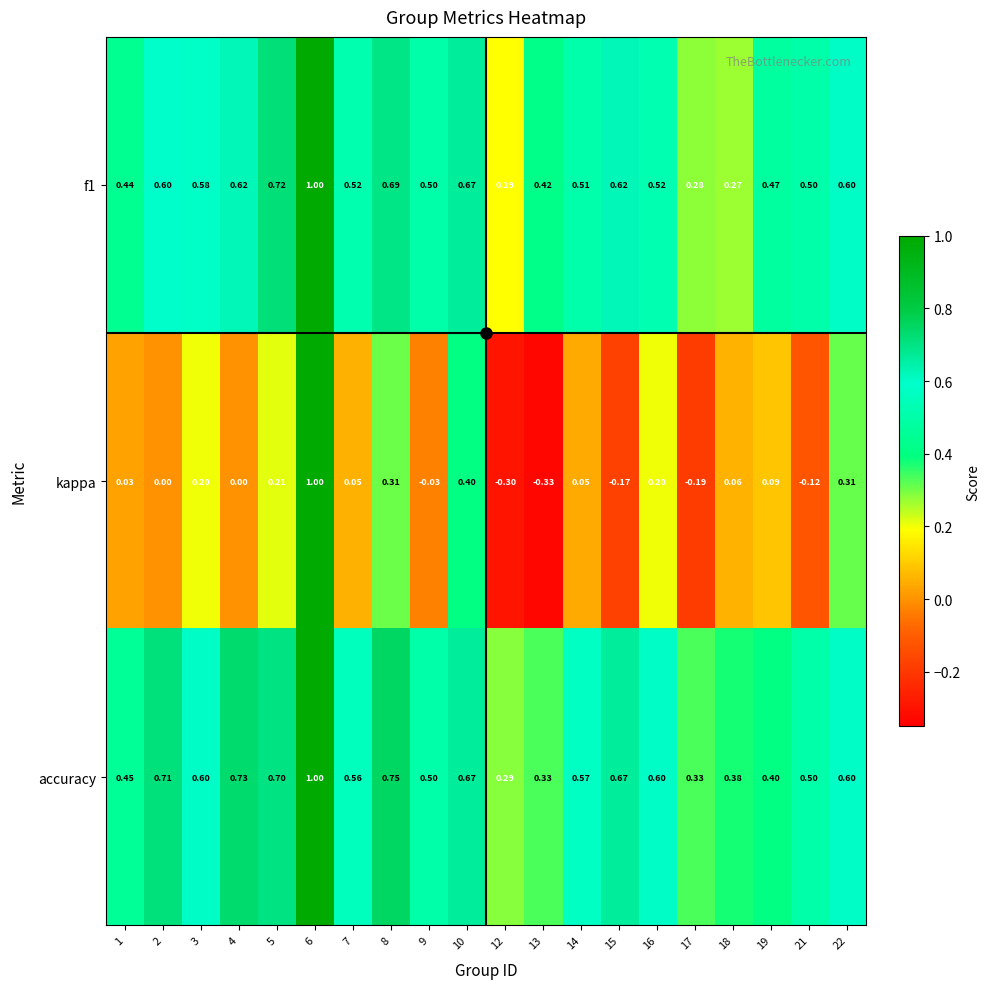

Is the value of f1 at 4 greater than the value of accuracy at 19?

Yes